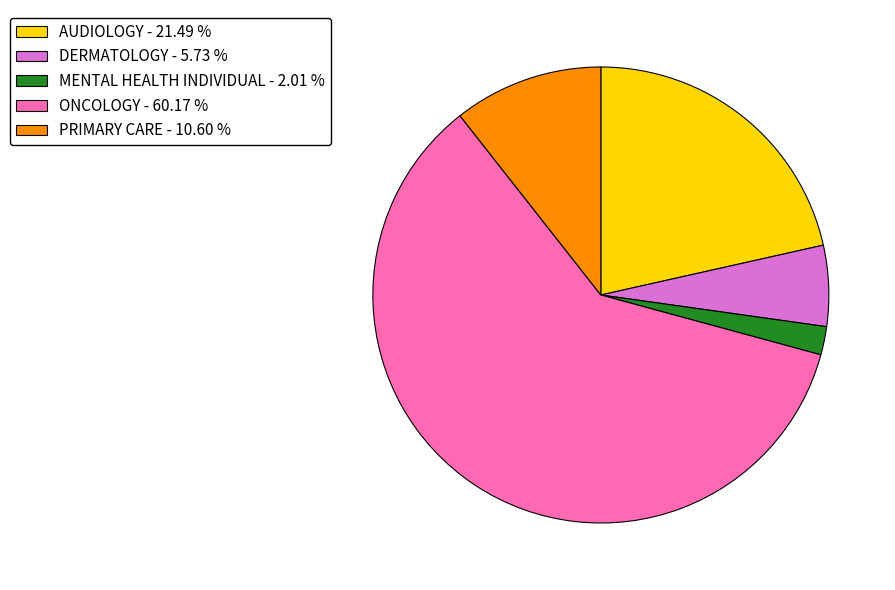

What is the ratio of the value at AUDIOLOGY - 21.49 % to the value at ONCOLOGY - 60.17 %?

0.4